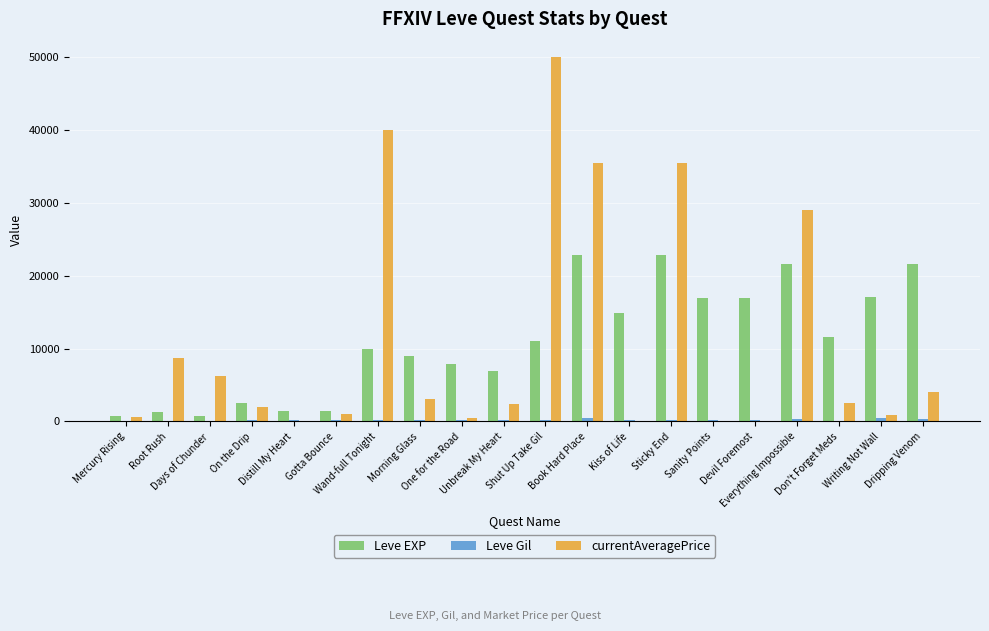

What is the maximum value shown in the chart?

50000